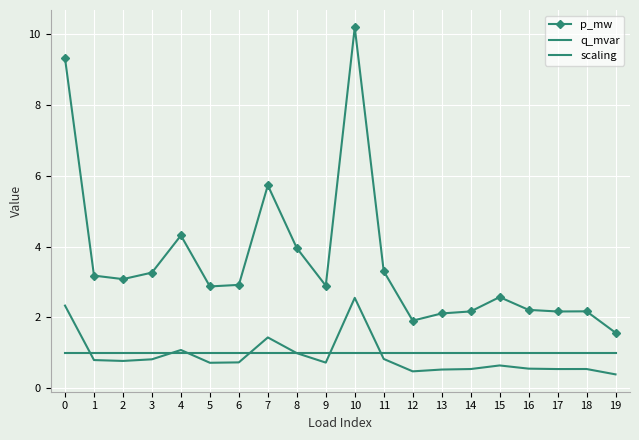

True or false: scaling and q_mvar intersect in this chart.

True